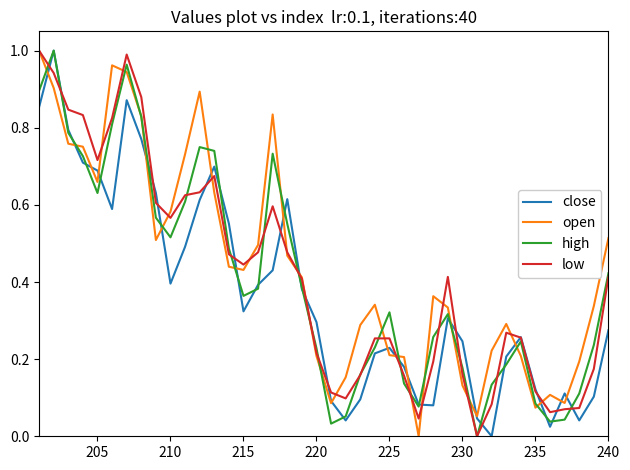

What is the average value of the open series?

0.4